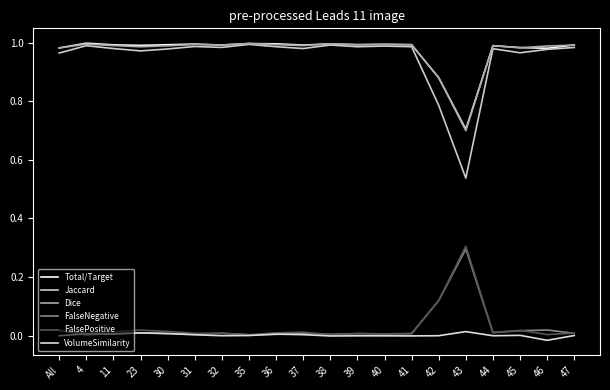

How many lines are shown in the chart?

6